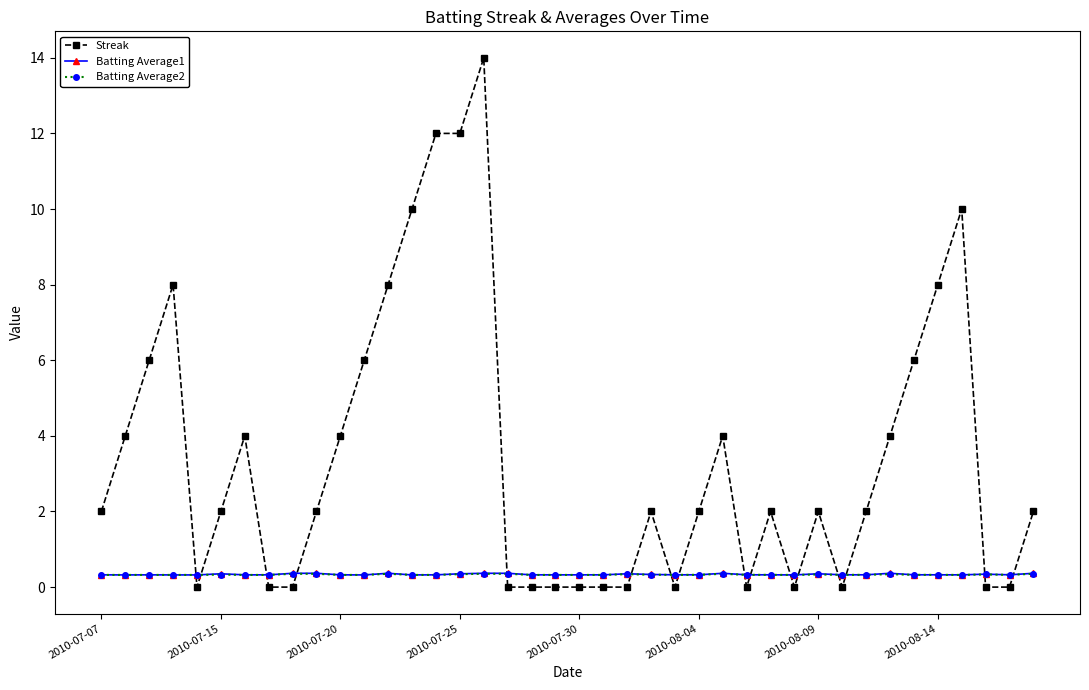

What is the greatest value displayed?

14.0